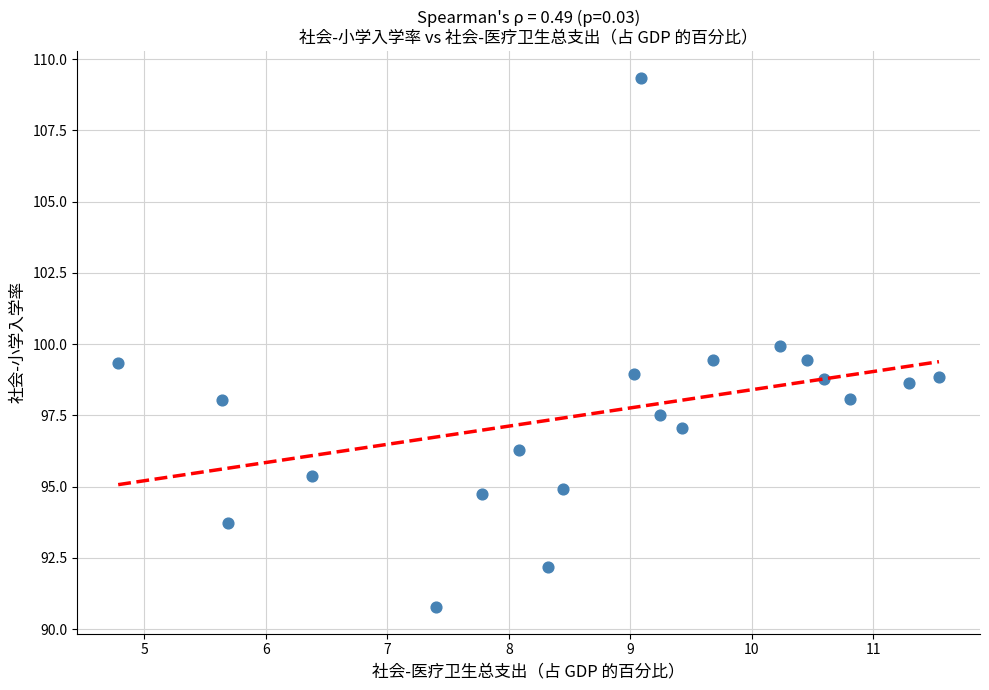

What is the range of X values (max minus min)?

6.8